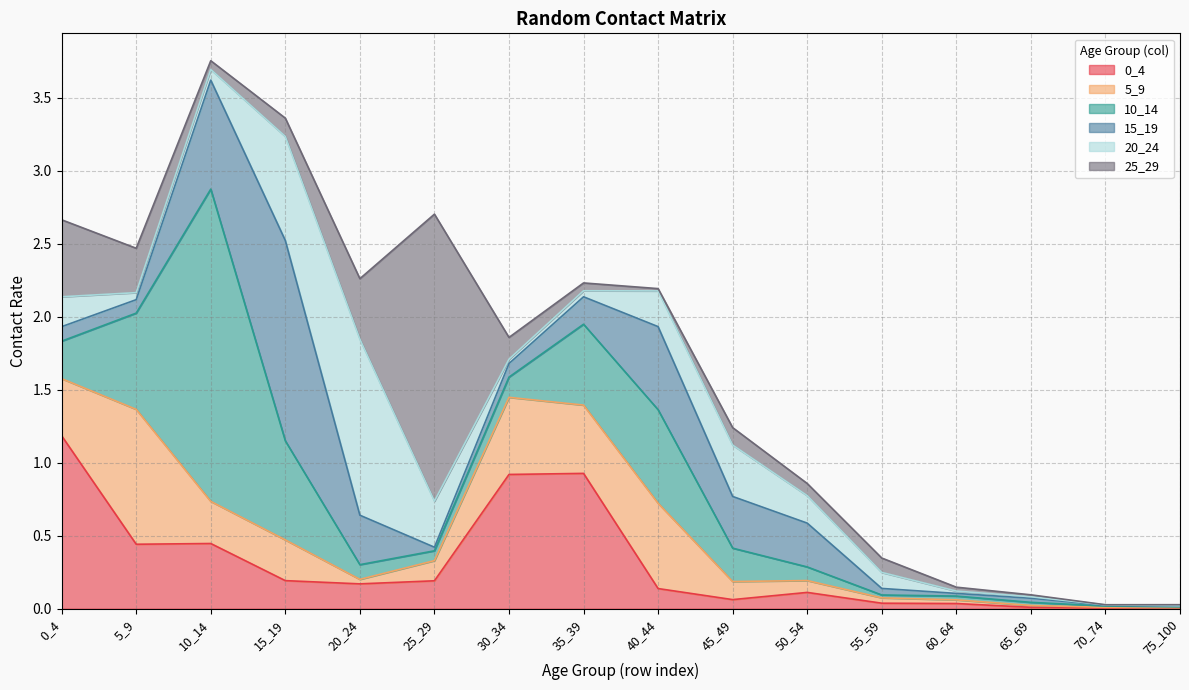

True or false: 0_4 and 10_14 cross at least once.

True